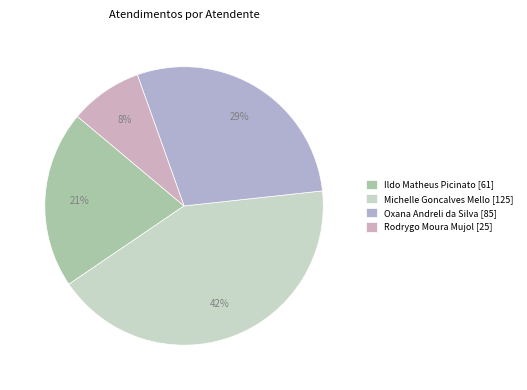

Does Oxana Andreli da Silva represent more than half of the total?

No